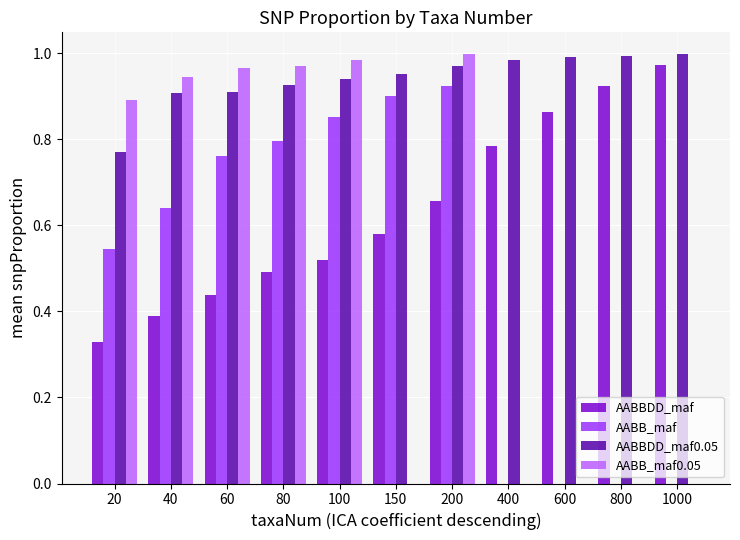

What is the sum of all AABBDD_maf values?

6.9